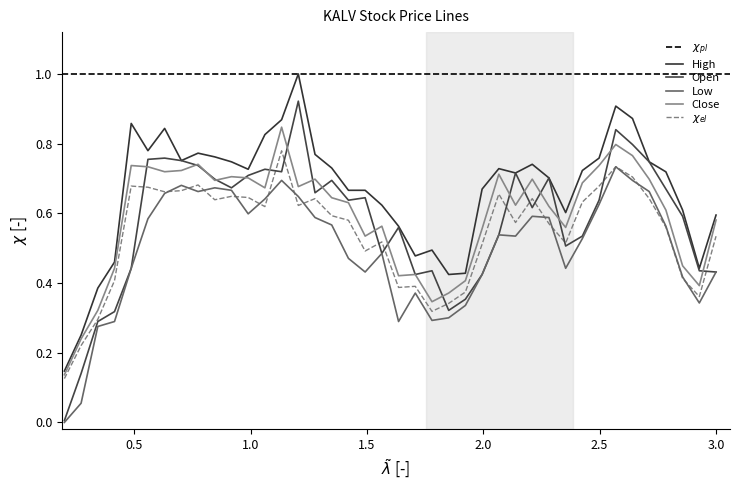

True or false: Open and High cross at least once.

False